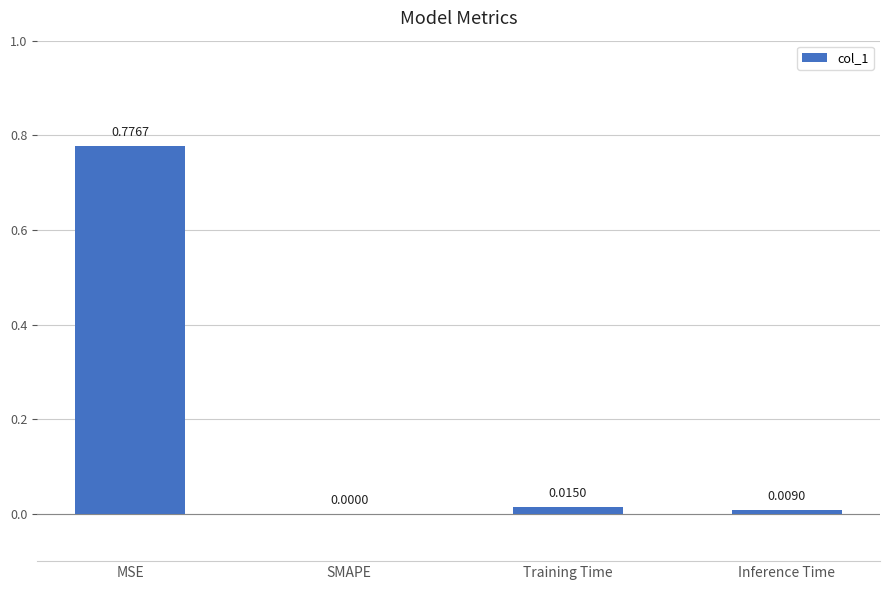

Are the bars horizontal?

No